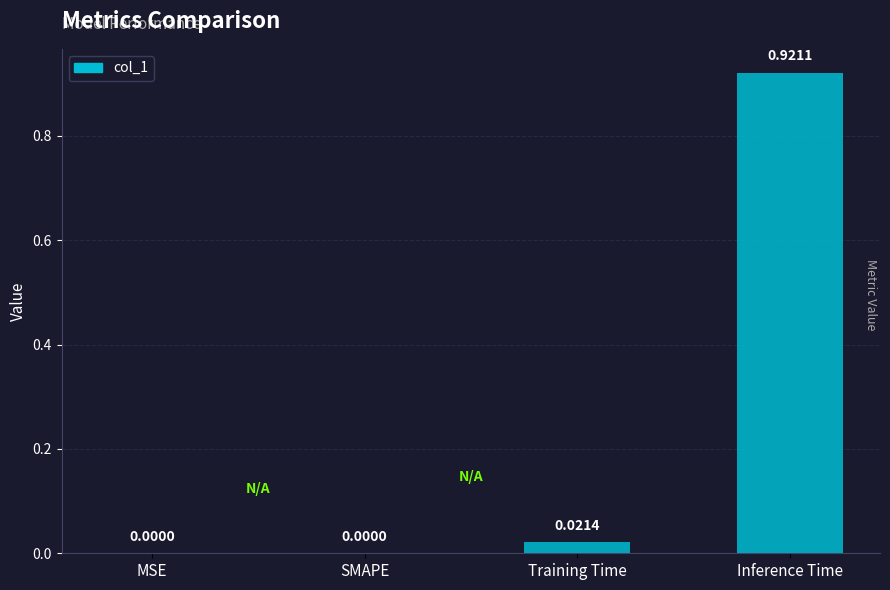

What is the change in value from Training Time to Inference Time?

+0.9